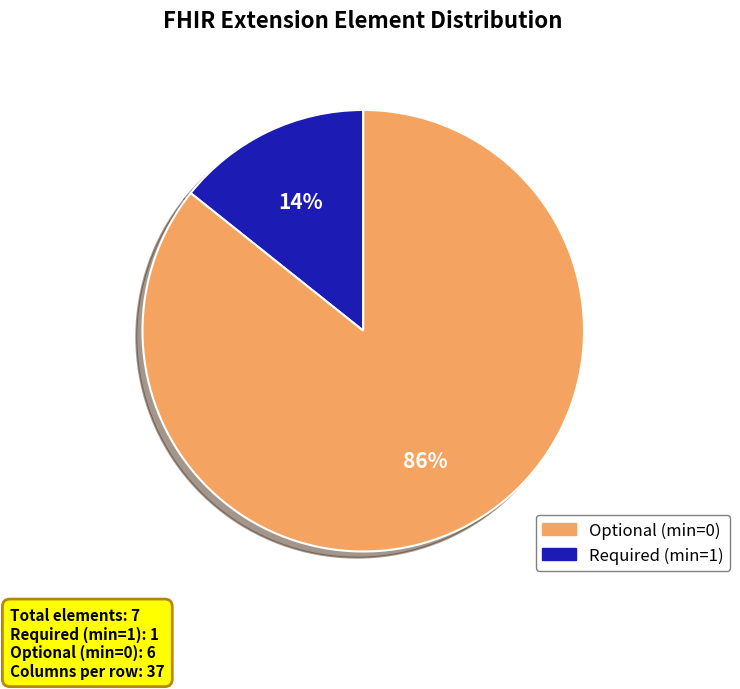

To the nearest percent, what is the average slice percentage?

50%